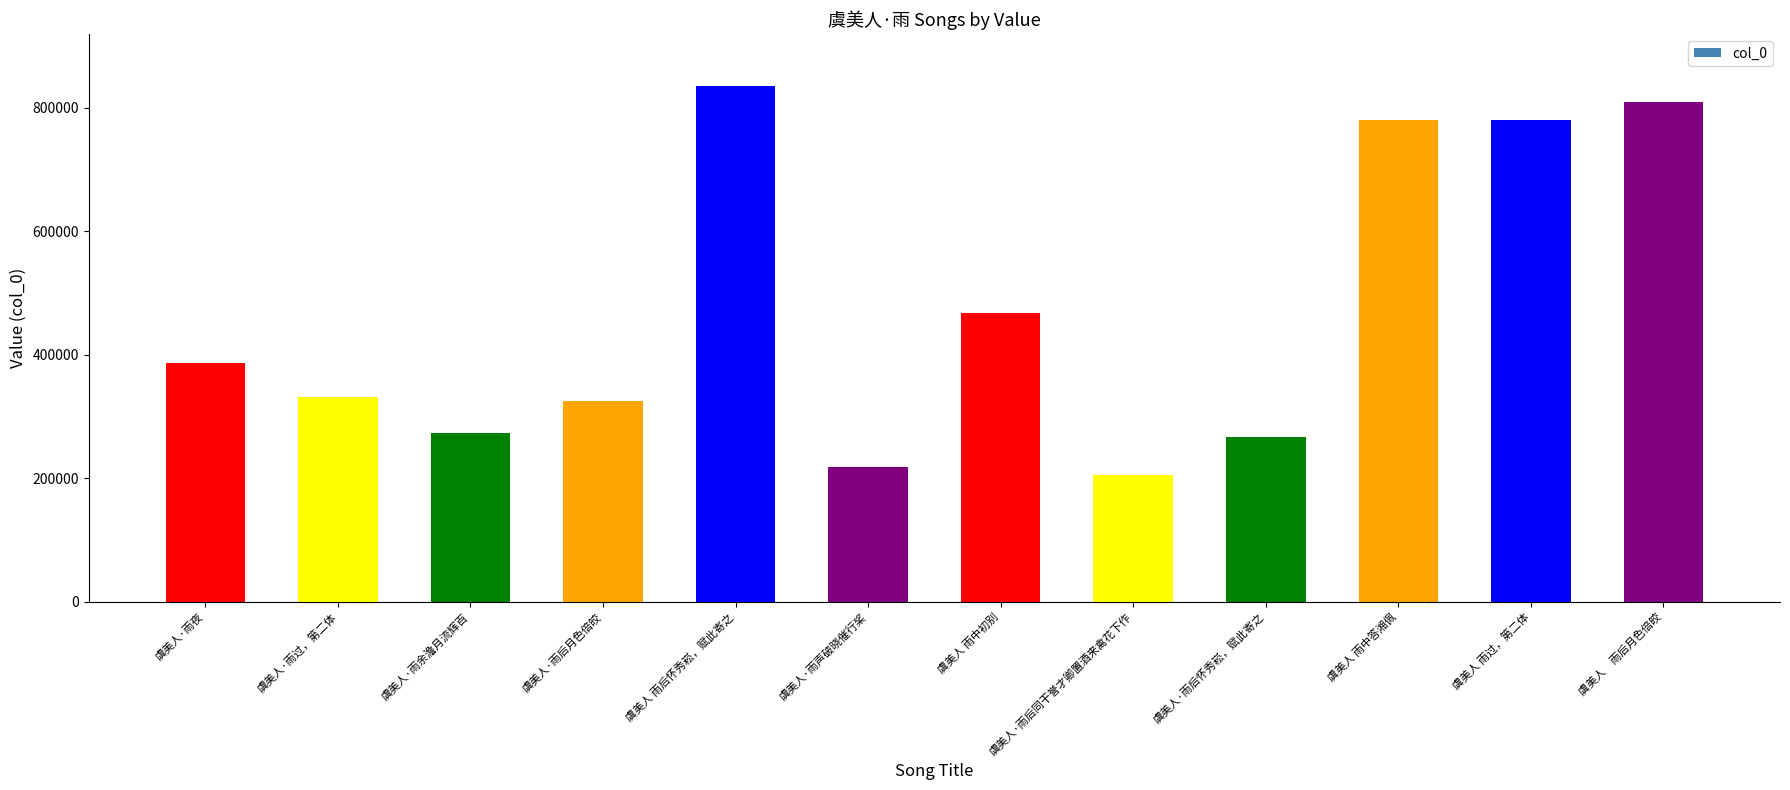

What is the difference between the maximum and minimum values?

630194